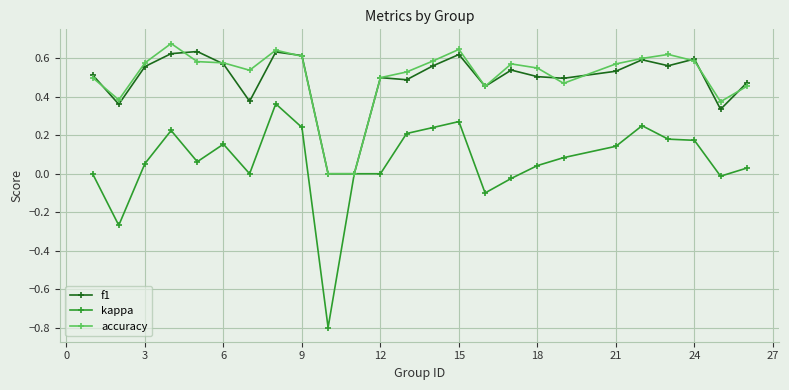

How many data points does each series have?

25